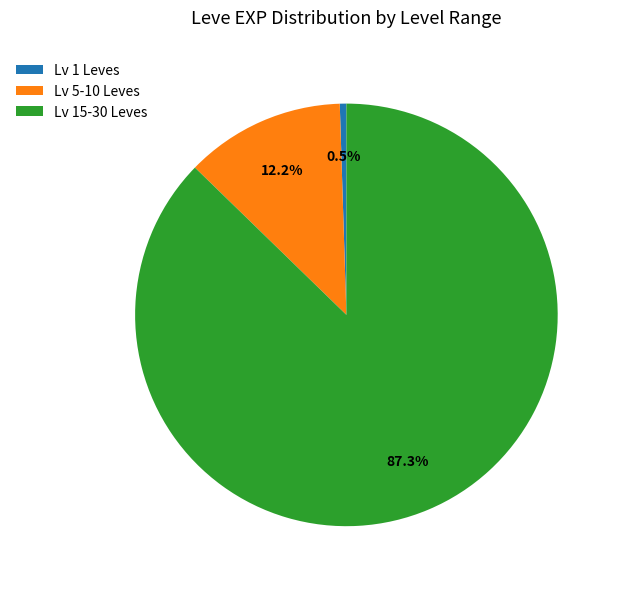

Rank the categories by value from highest to lowest.

Lv 15-30 Leves, Lv 5-10 Leves, Lv 1 Leves